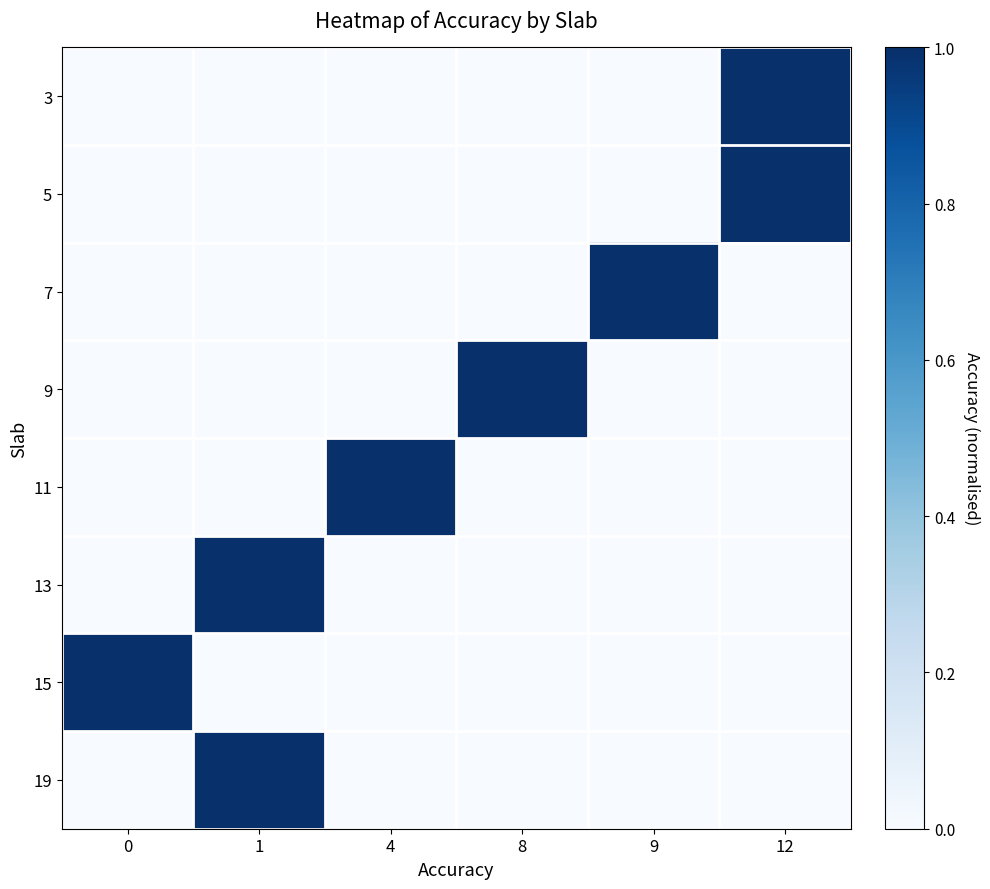

What is the difference between the highest and lowest values at 1?

1